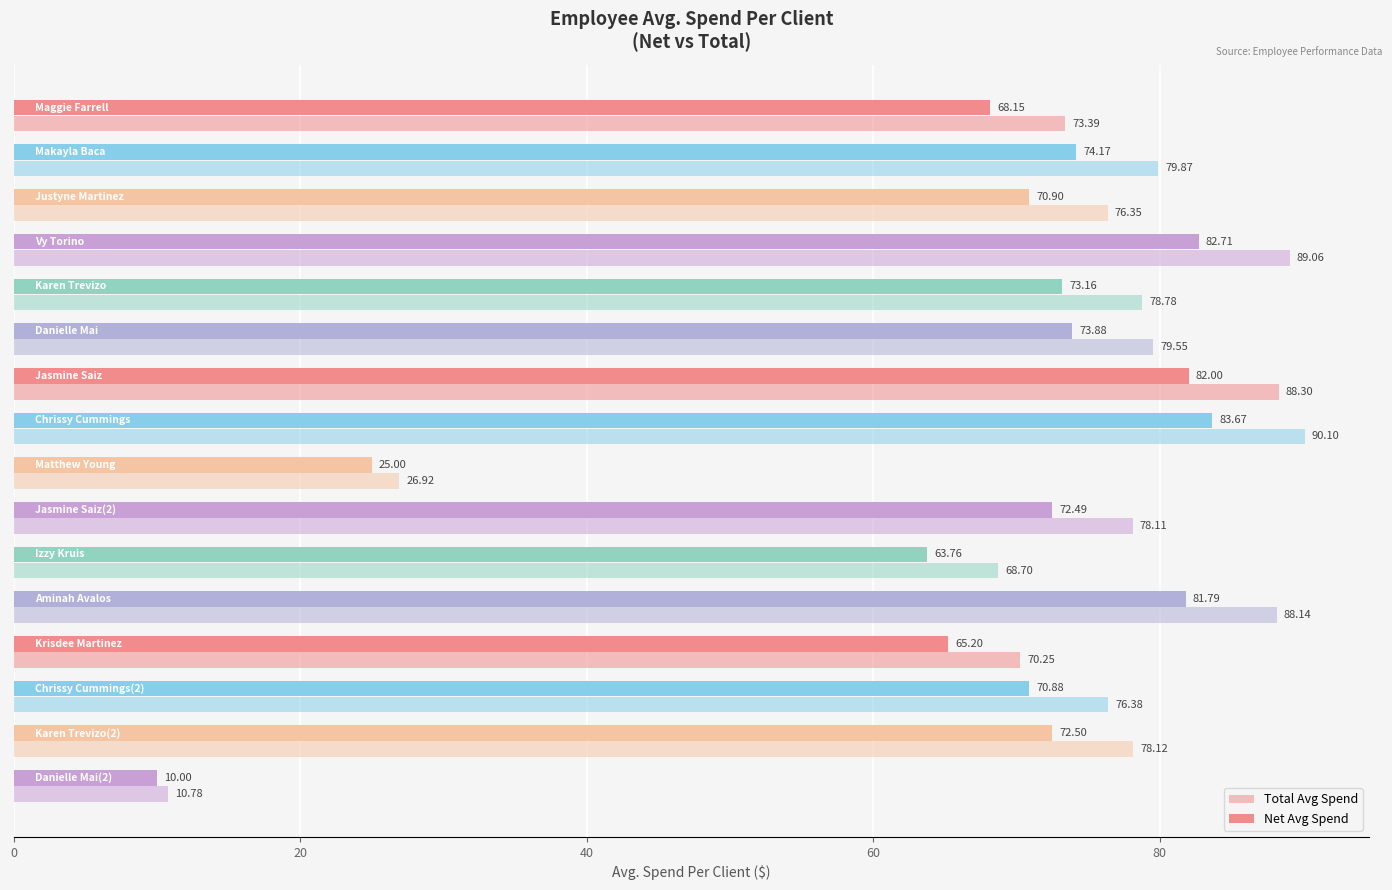

How many distinct data groups are displayed?

2